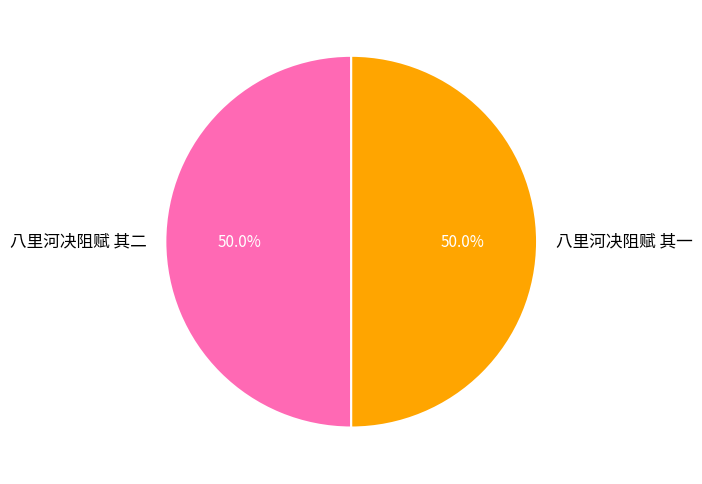

Approximately how many times larger is the value at 八里河决阻赋 其二 compared to 八里河决阻赋 其一?

1.0